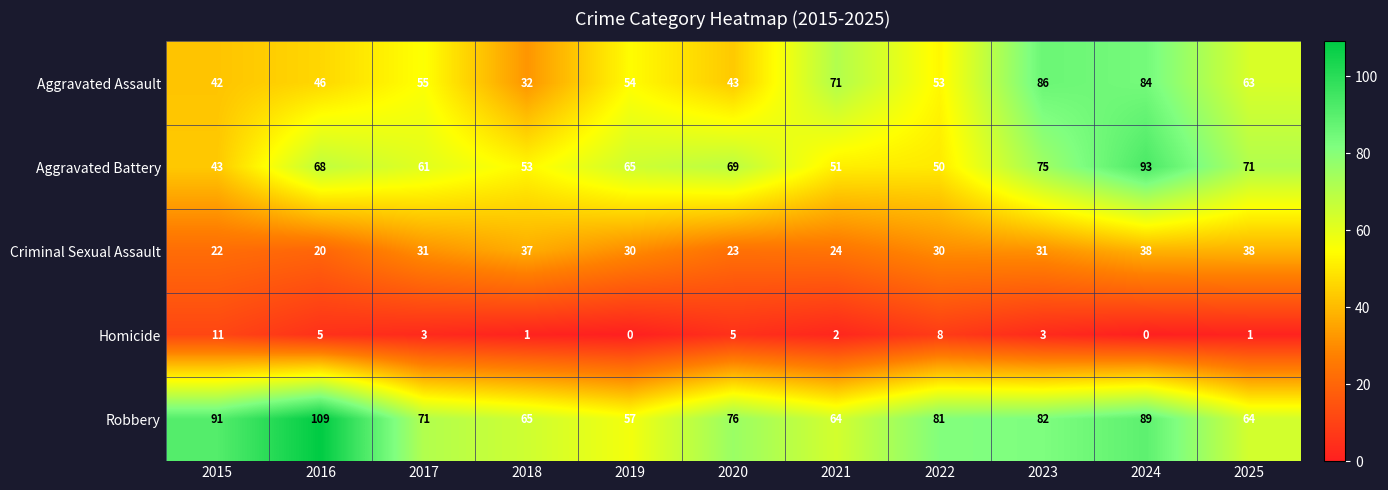

How many categories are shown in the chart?

11